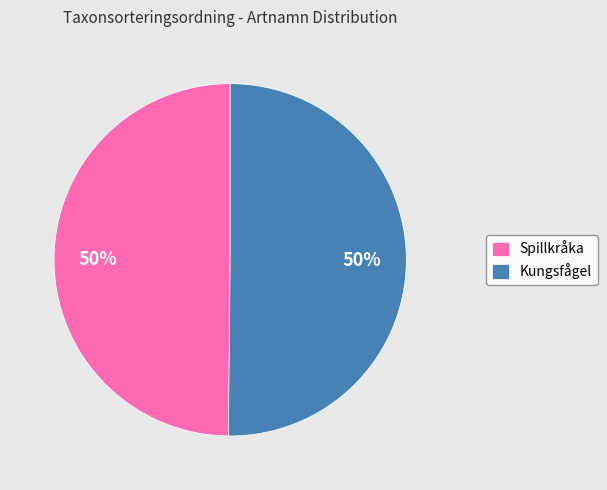

Is the sum of Kungsfågel and Spillkråka greater than half?

Yes